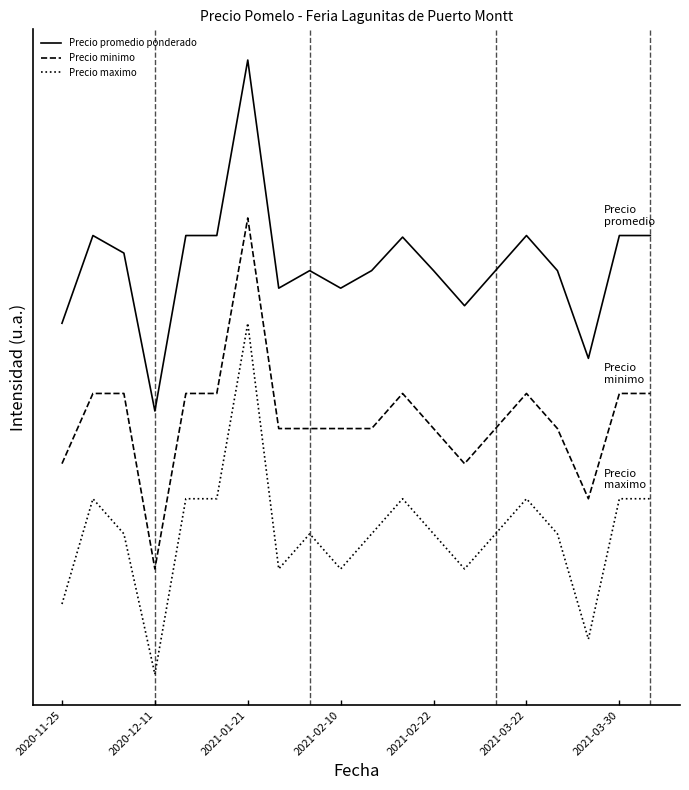

At which category does Precio maximo reach its first local valley?

2020-12-11